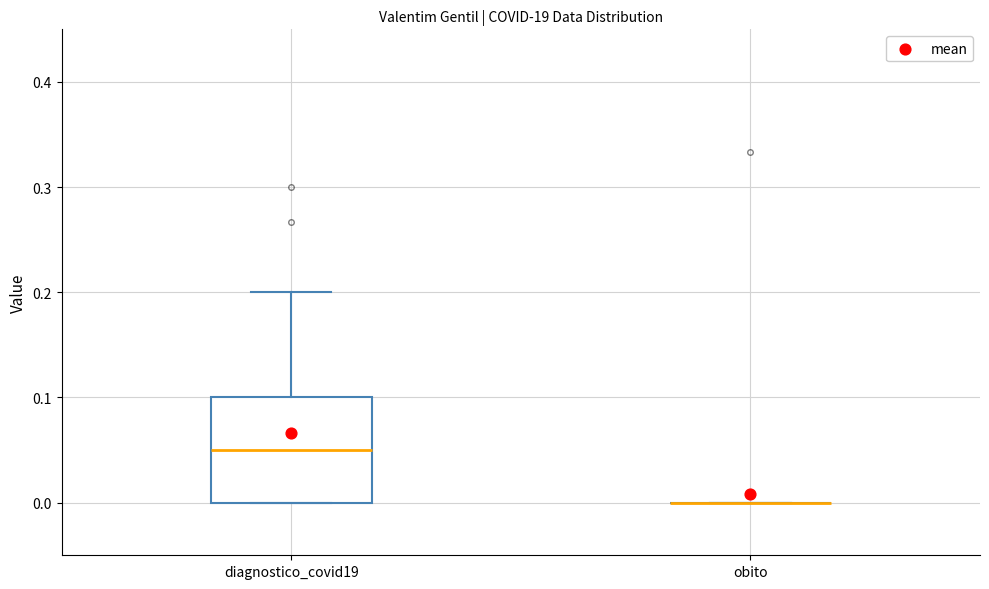

Reading left to right, transcribe this box plot: for each box, give where its median line is, the range the box spans, and where its two whiskers end, as read against the y-axis. The values are not printed on the chart, so give them approximately, as read against the axis.

diagnostico_covid19: median 0.05, box 0.00 to 0.10, whiskers 0.00 to 0.20
obito: box collapsed to a line at 0.00, whiskers 0.00 to 0.00